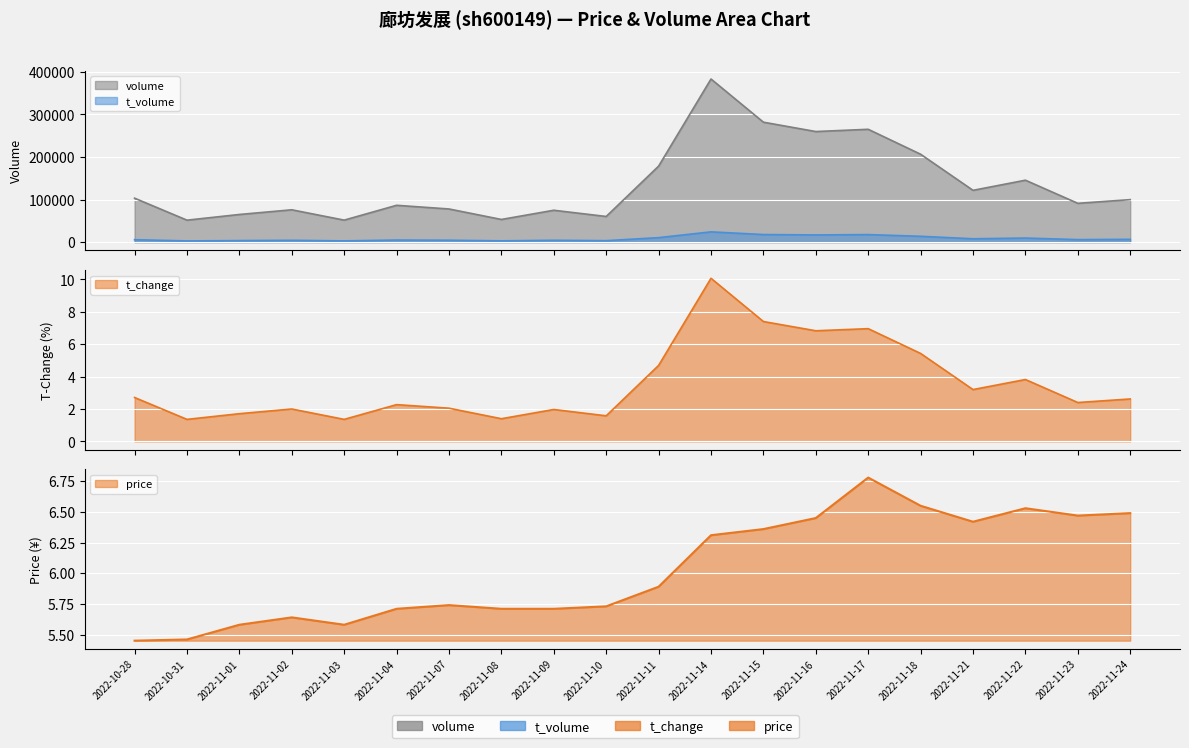

What is the smallest value displayed?

1.4